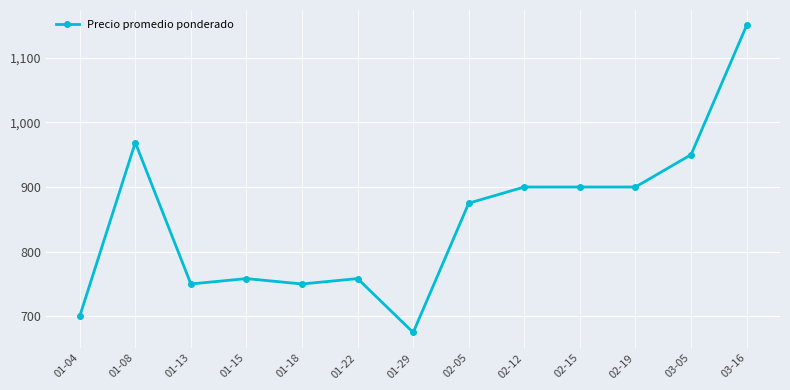

What is the minimum value shown in the chart?

675.0